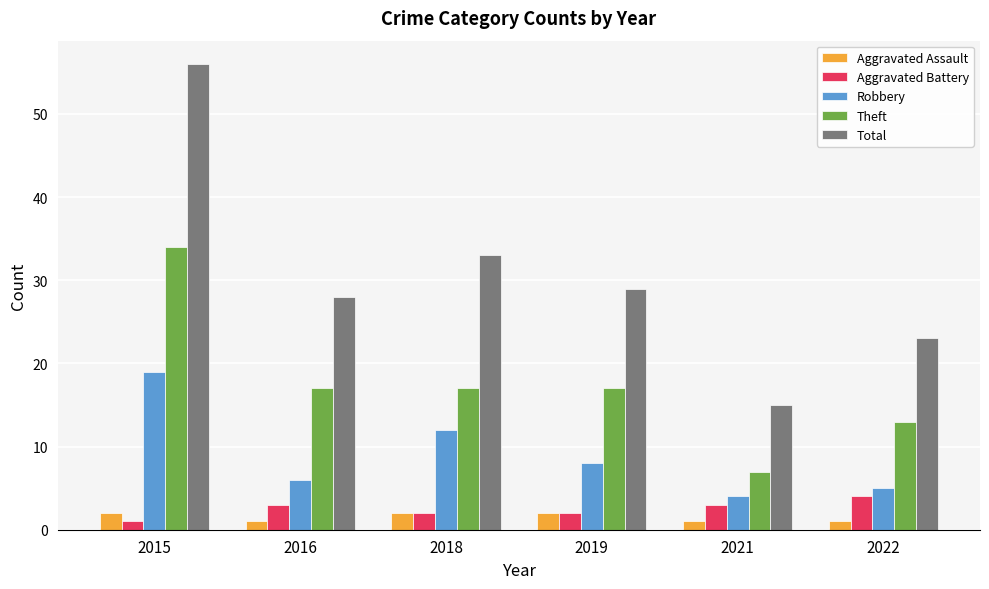

What is the highest value of the Robbery series?

19